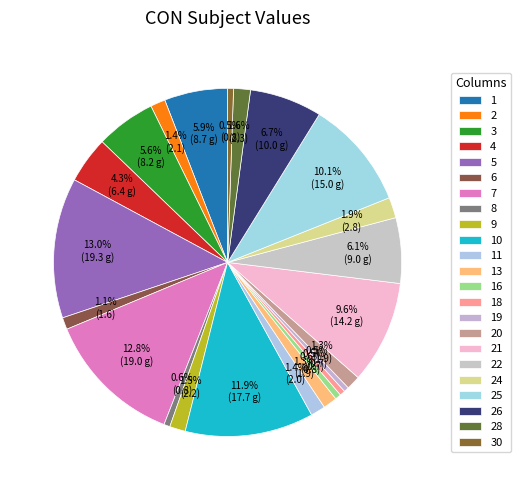

True or false: 8 accounts for 1% of the total.

True